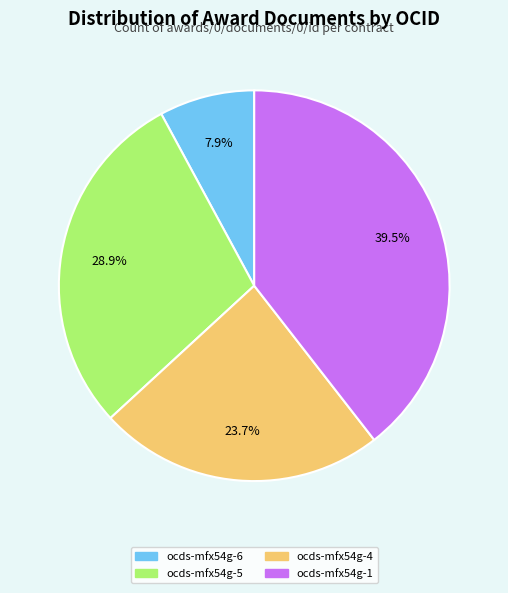

Does any single category account for the majority?

No